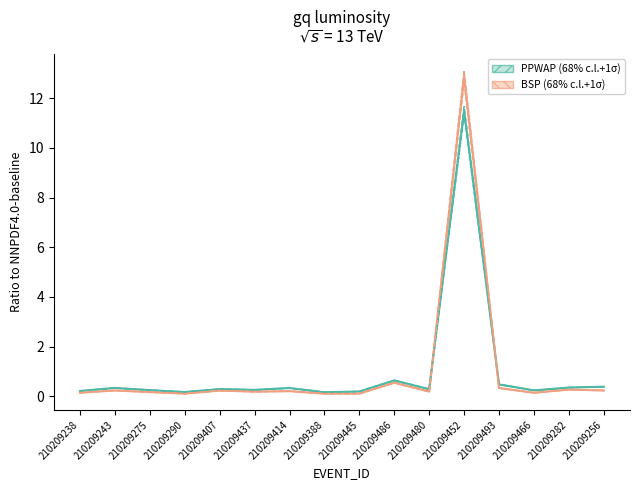

True or false: PPWAP has a value of 0.3 at 210209282.

True